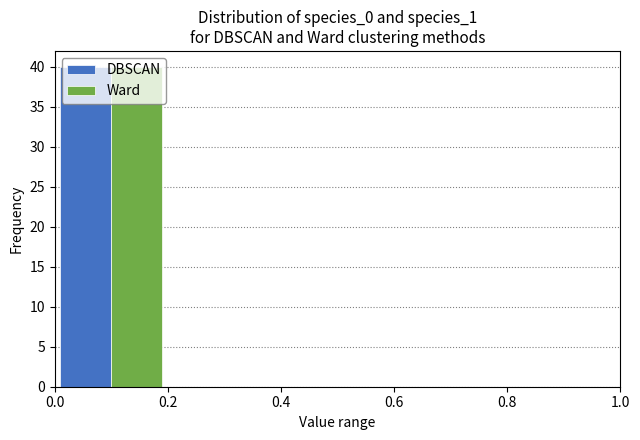

Reading left to right, list every range on the x-axis with the height of the bar of each series over it. The values are not printed on the chart, so give them approximately, as read against the axis.

0.0 to 0.2: DBSCAN=40	Ward=40
0.2 to 0.4: DBSCAN=0	Ward=0
0.4 to 0.6: DBSCAN=0	Ward=0
0.6 to 0.8: DBSCAN=0	Ward=0
0.8 to 1.0: DBSCAN=0	Ward=0